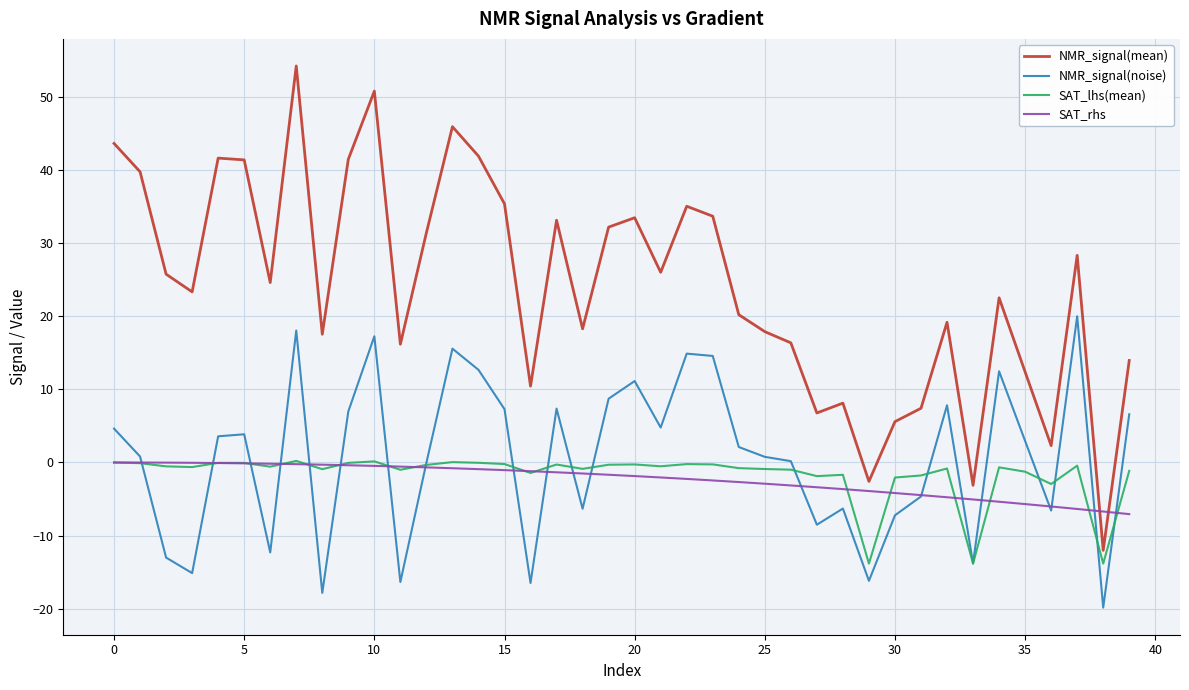

Which series has the largest total across all categories?

NMR_signal(mean)